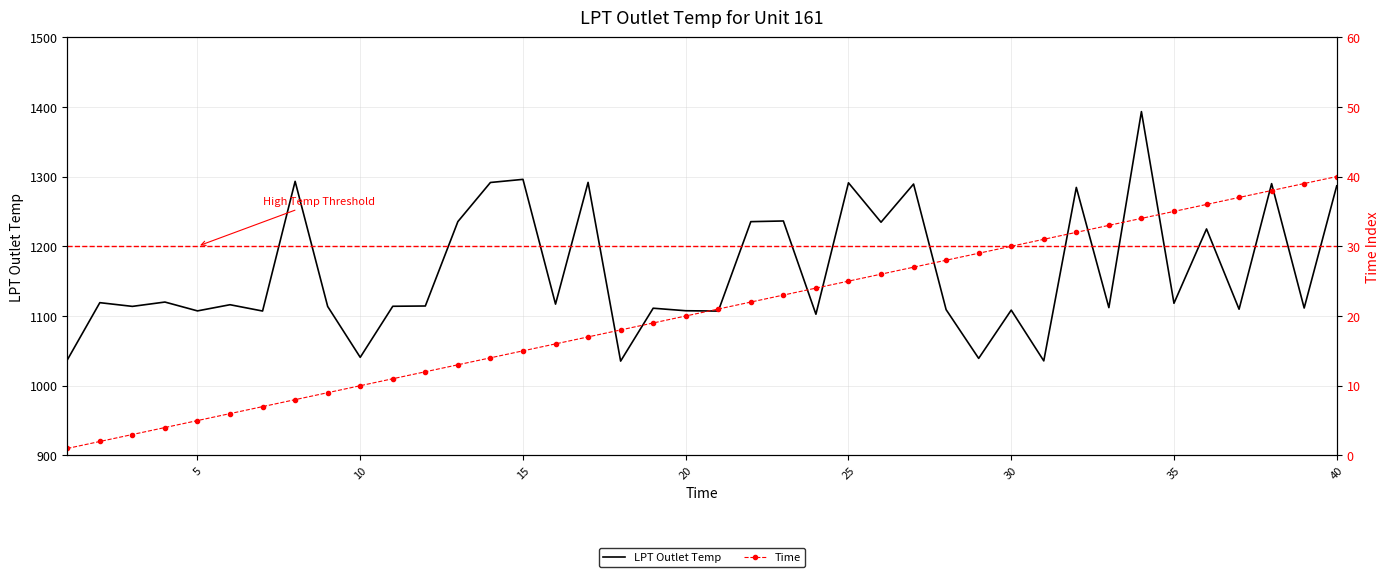

Rank the series by their average value, from lowest to highest.

Time, LPT Outlet Temp